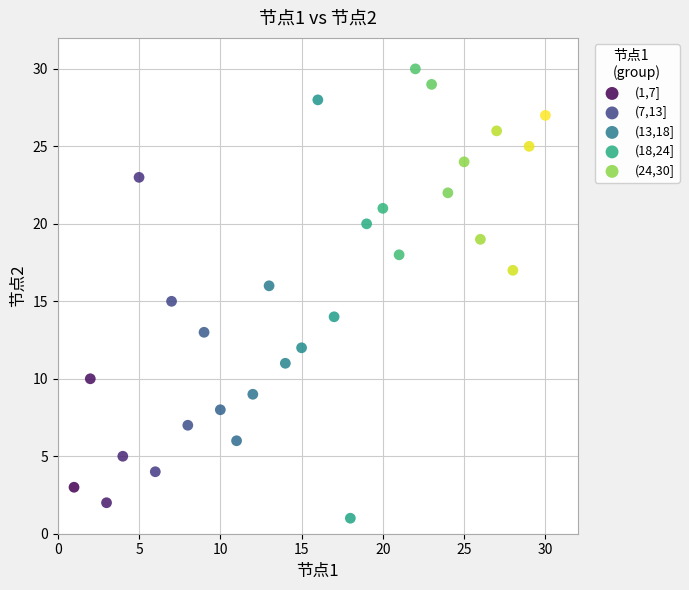

Which series has the widest spread of Y values?

(13,18]